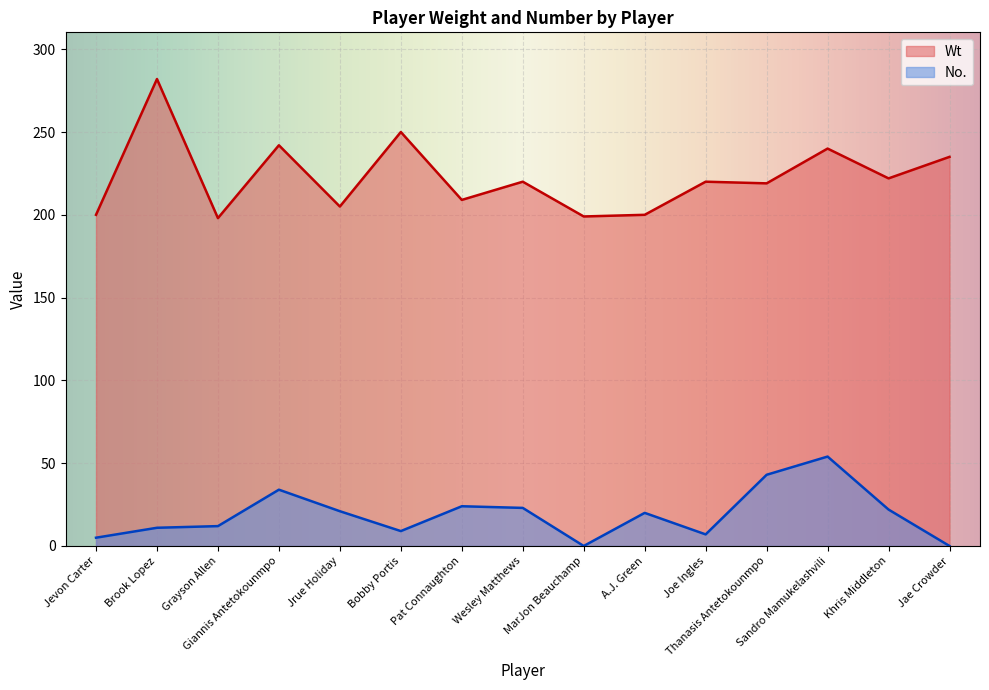

Is it true that No. equals 72 at Thanasis Antetokounmpo?

False